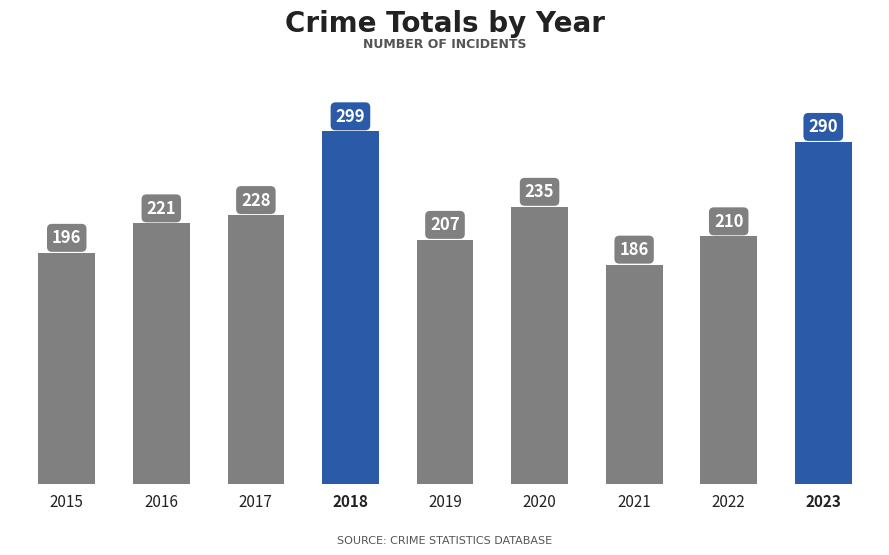

At which category does the chart reach its peak across all series?

2018